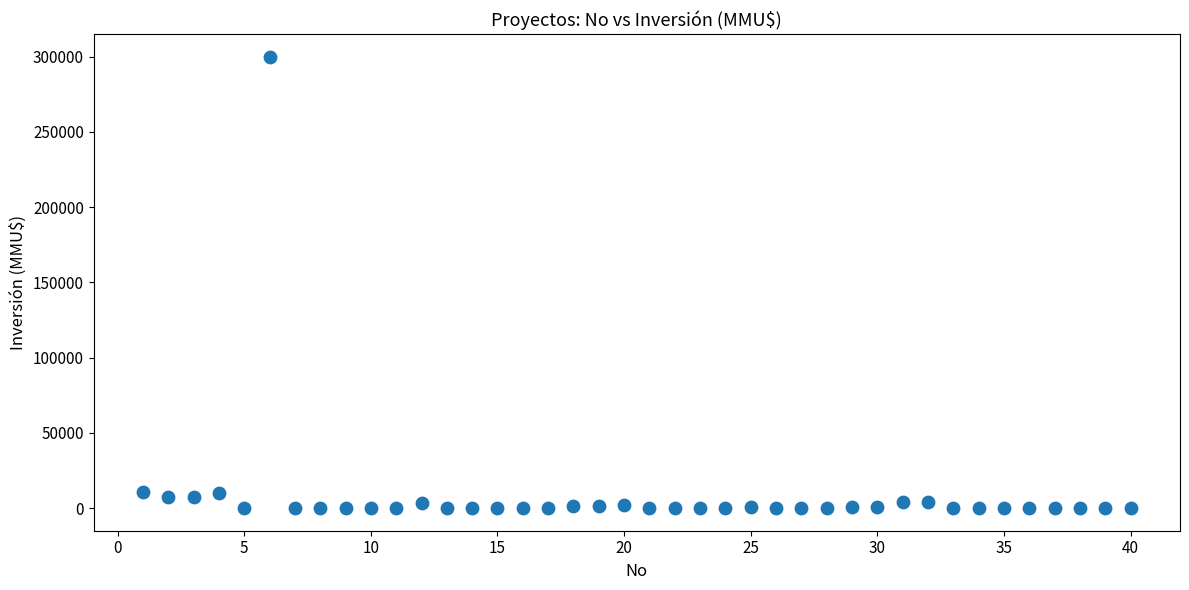

What is the range of X values (max minus min)?

39